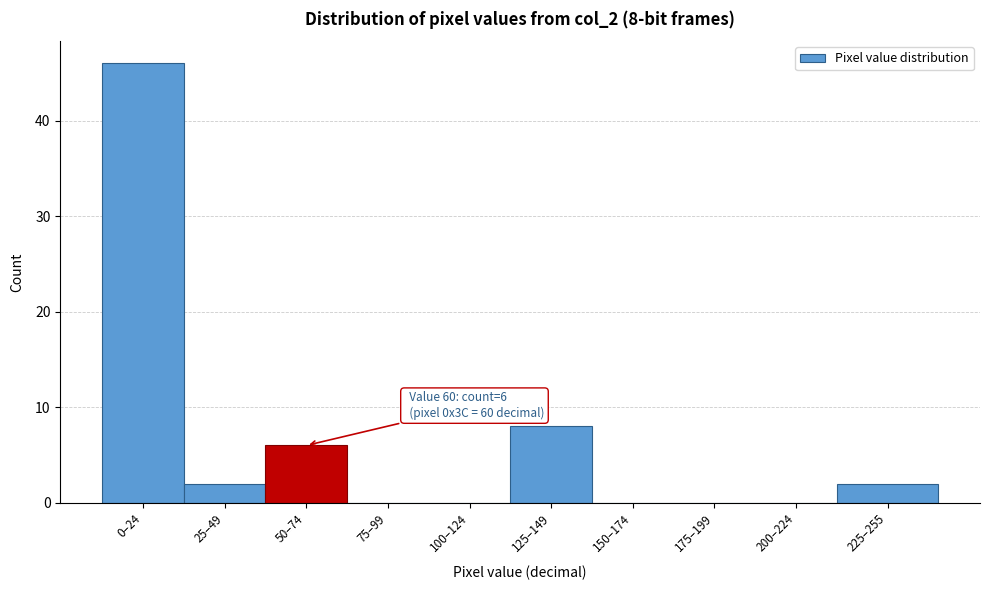

Reading left to right, list all the values displayed in this chart.

0–24=46	25–49=2	50–74=6	75–99=0	100–124=0	125–149=8	150–174=0	175–199=0	200–224=0	225–255=2